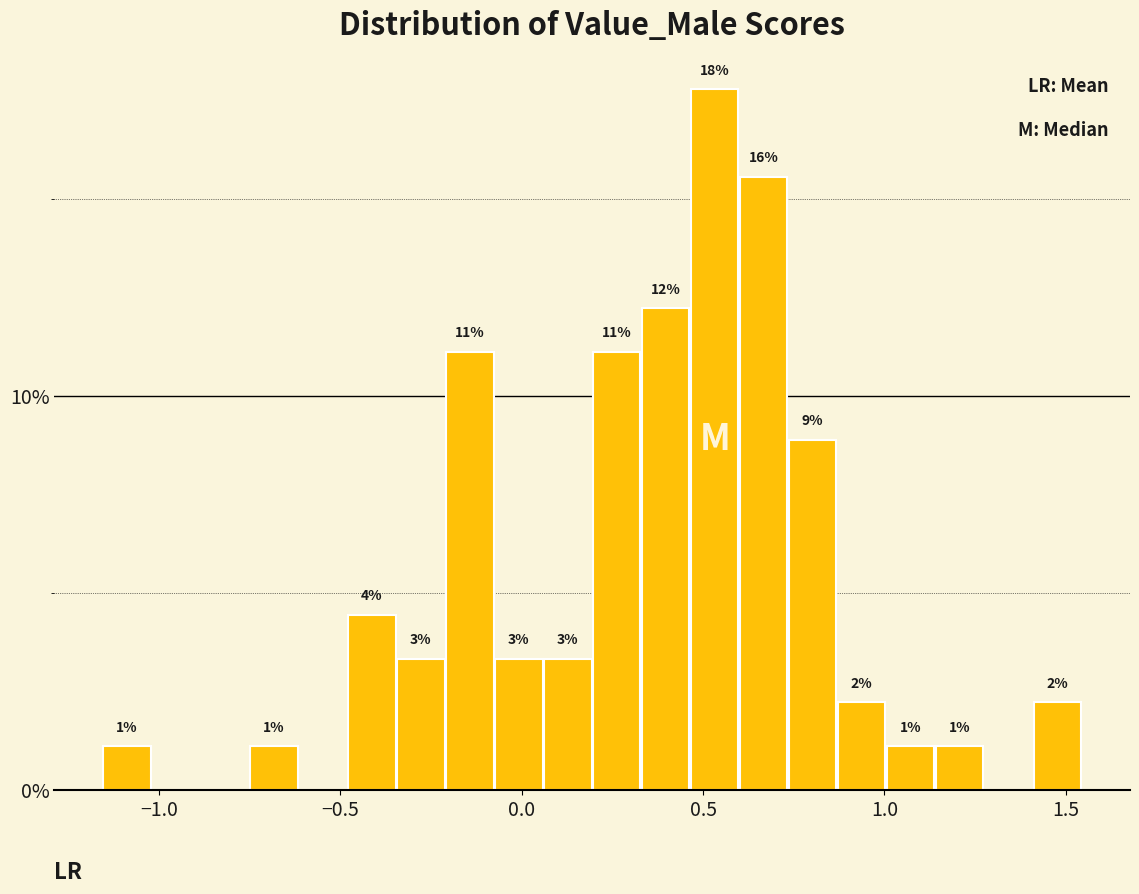

Read against the x-axis, roughly where is the centre of the tallest bar?

0.55